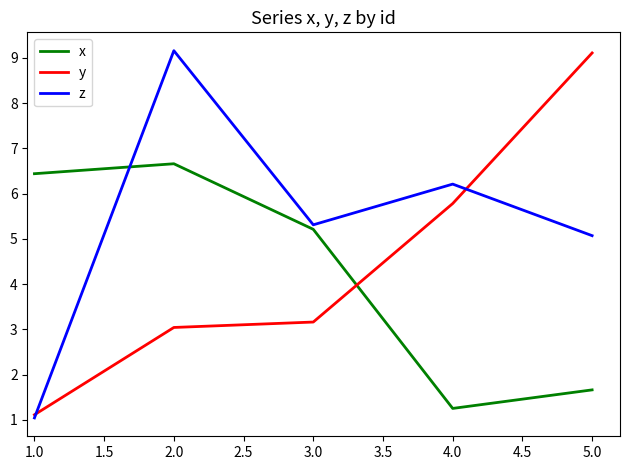

What is the highest value of the x series?

6.7